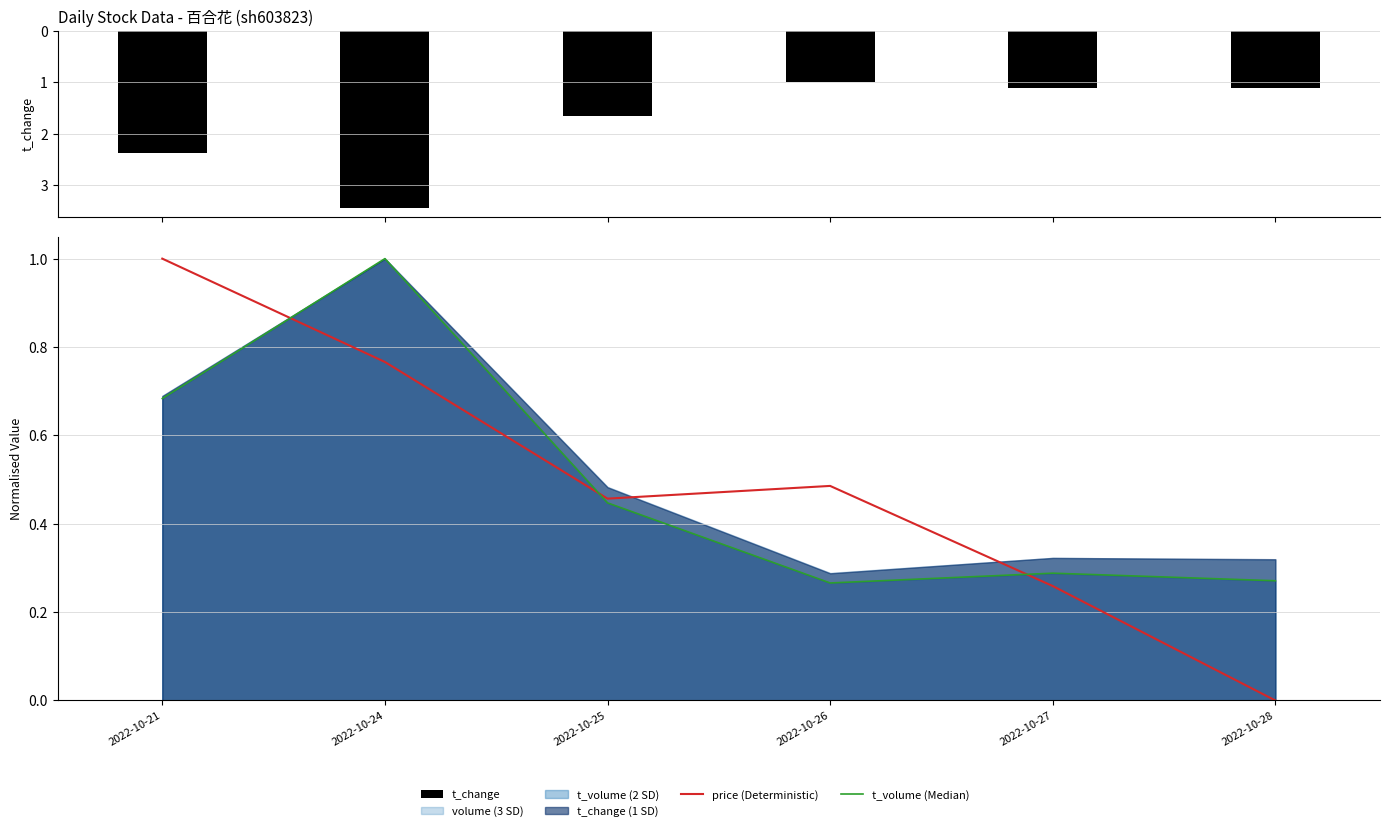

What is the maximum value for t_change?

3.4